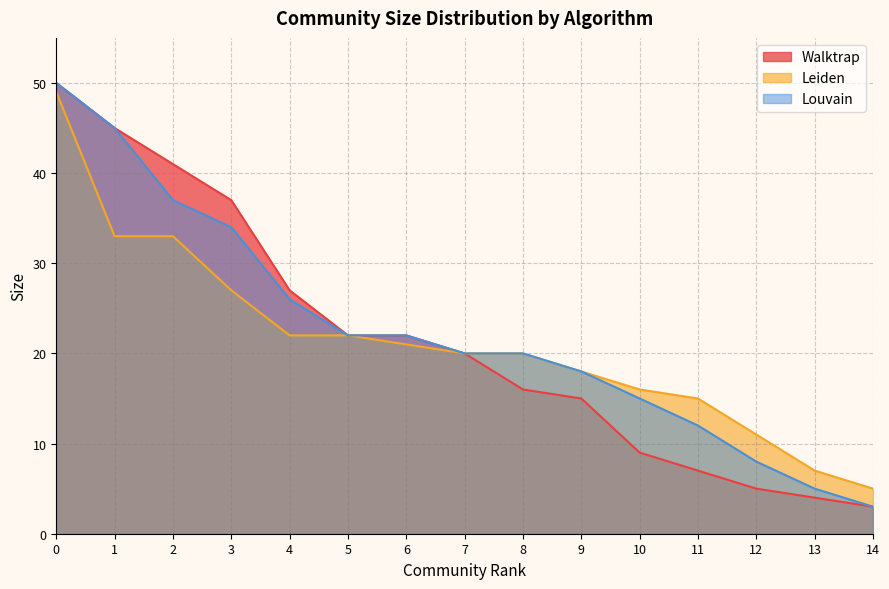

Rank the series by their maximum value, from highest to lowest.

Walktrap, Louvain, Leiden